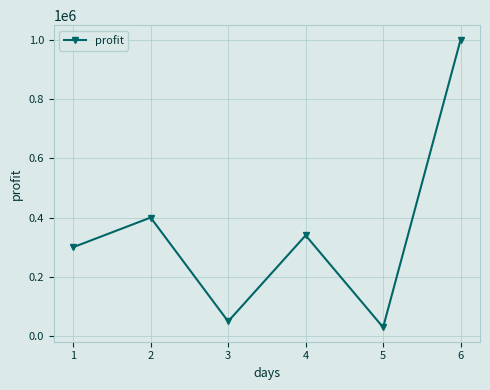

List the labels in order of value, smallest first.

5, 3, 1, 4, 2, 6